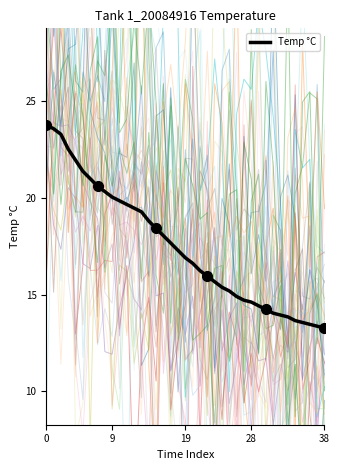

What is the label of the 1st point from the right?

38